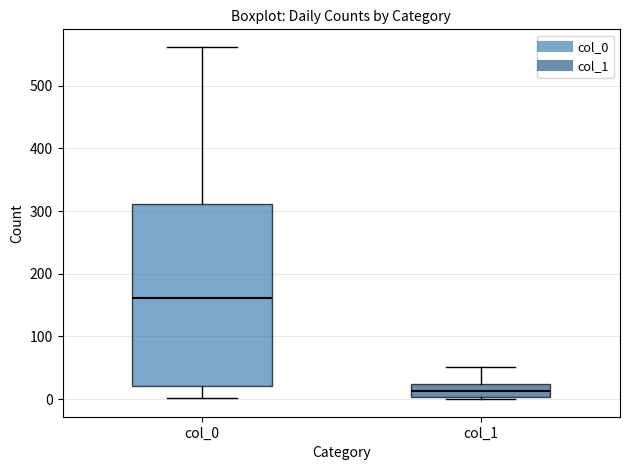

Reading left to right, transcribe this box plot: for each box, give where its median line is, the range the box spans, and where its two whiskers end, as read against the y-axis. The values are not printed on the chart, so give them approximately, as read against the axis.

col_0: median 160, box 20 to 310, whiskers 0 to 560
col_1: median 10, box 0 to 20, whiskers 0 to 50